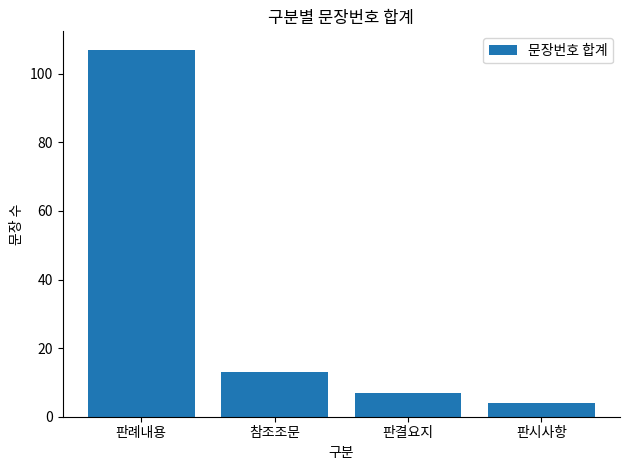

Rank the categories by value from lowest to highest.

판시사항, 판결요지, 참조조문, 판례내용